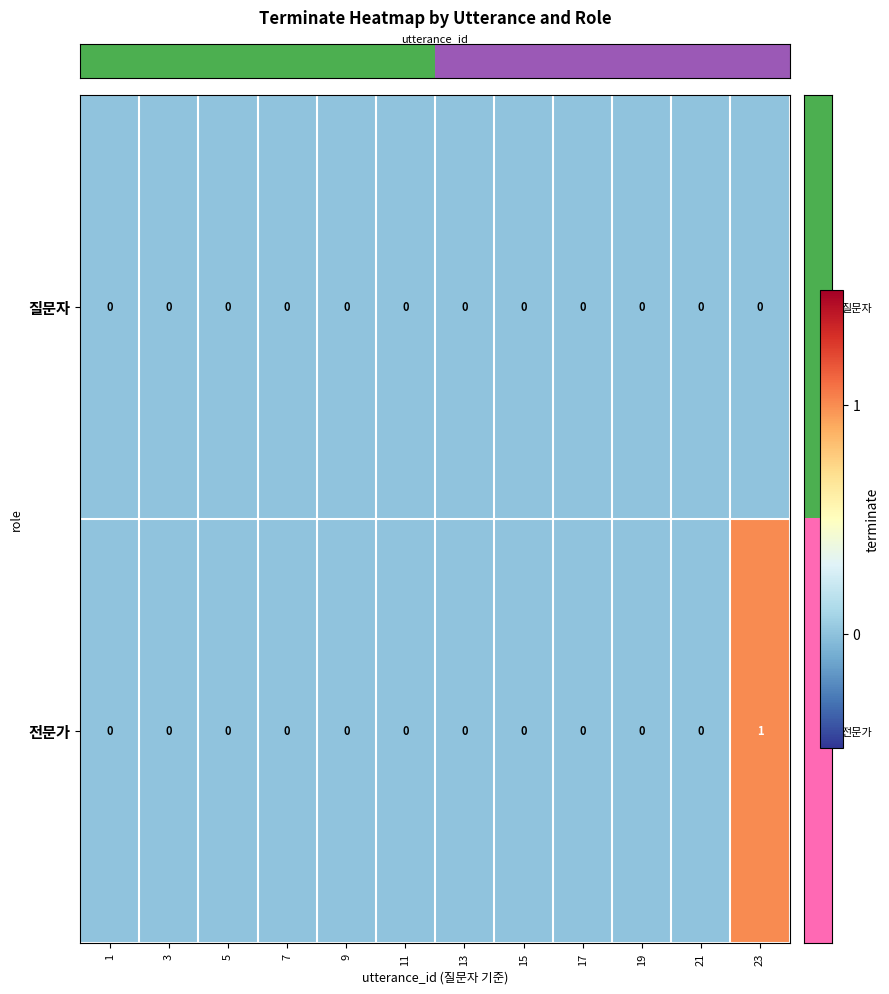

True or false: 전문가 has a value of 1 at 5.

False